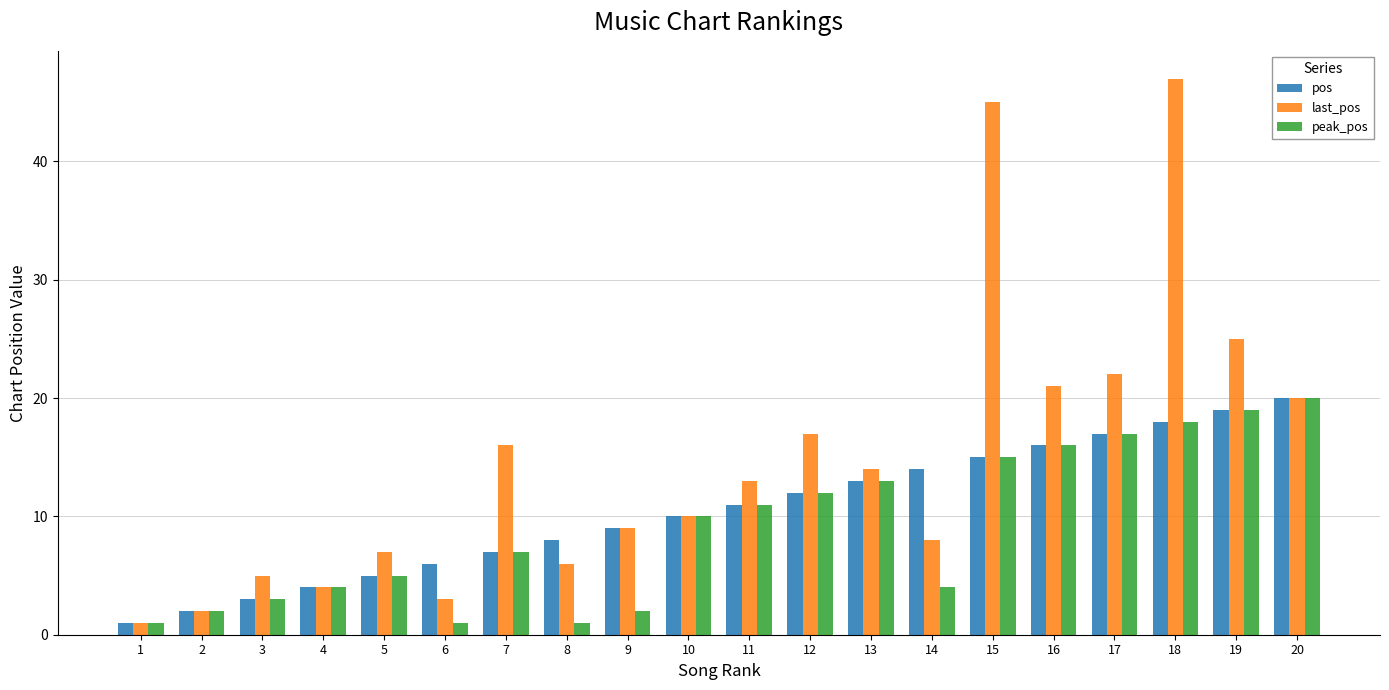

Is the value of last_pos at 19 greater than the value of pos at 9?

Yes